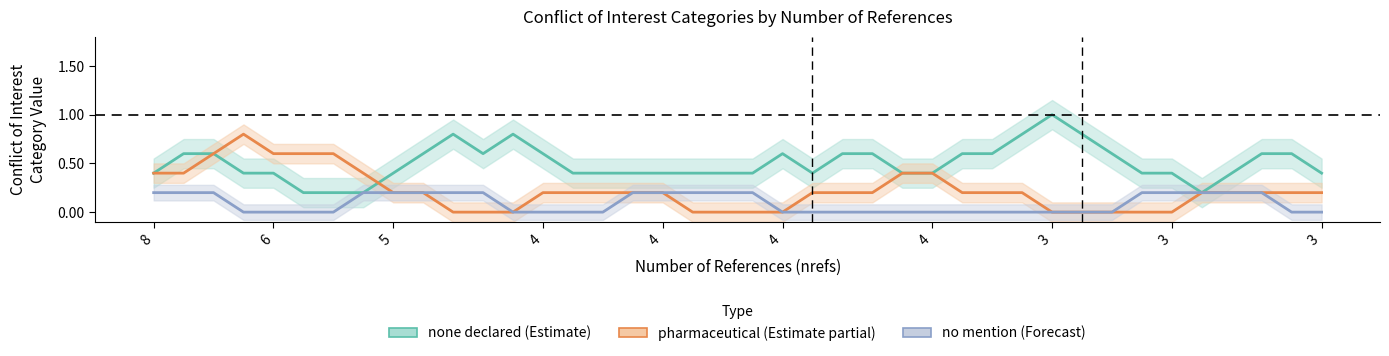

Which series changed the most between 23 and 33?

none declared